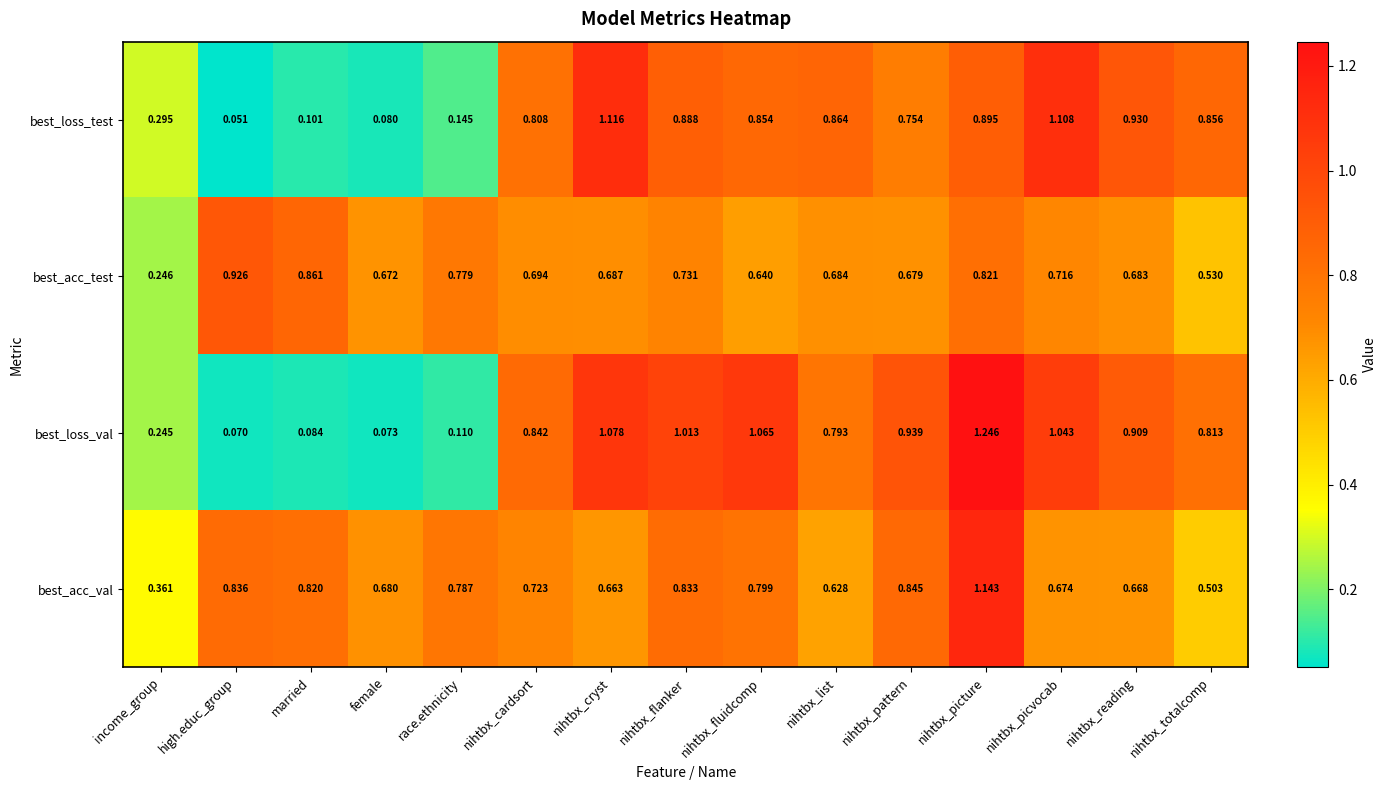

Where is best_loss_test nearest to the value 0?

high.educ_group